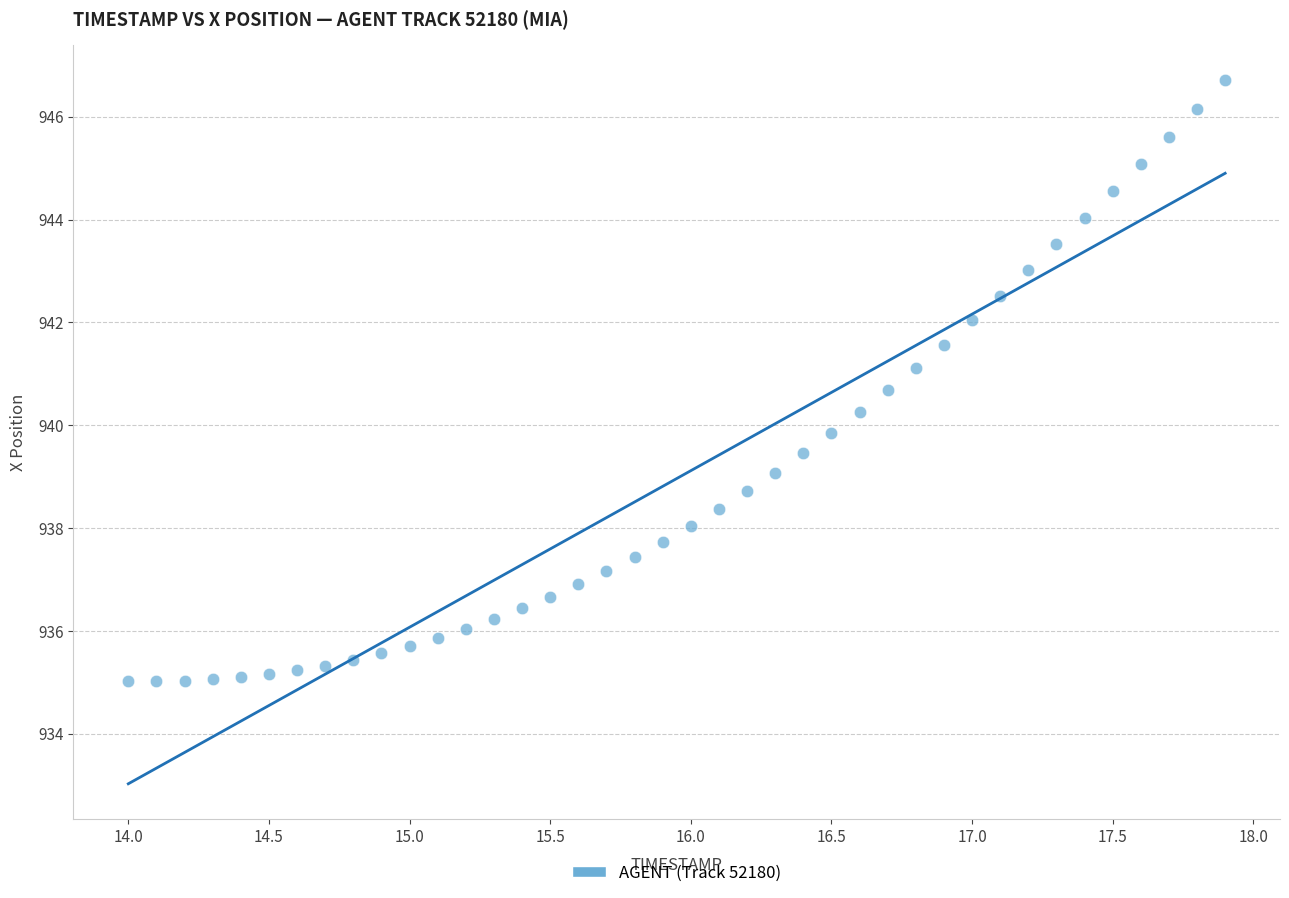

What is the range of Y values (max minus min)?

11.7